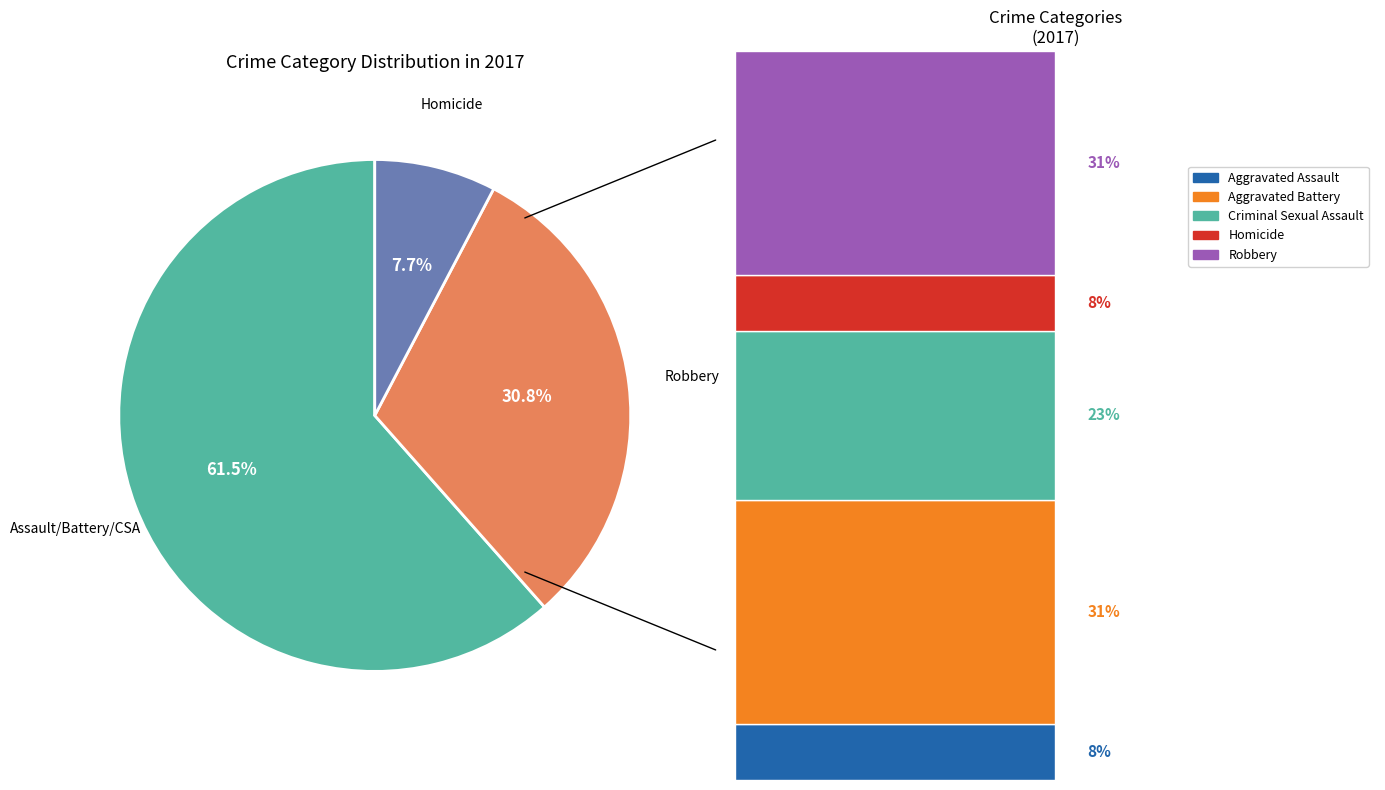

To the nearest percent, what is the difference between the Aggravated Battery and Homicide slice percentages?

23%